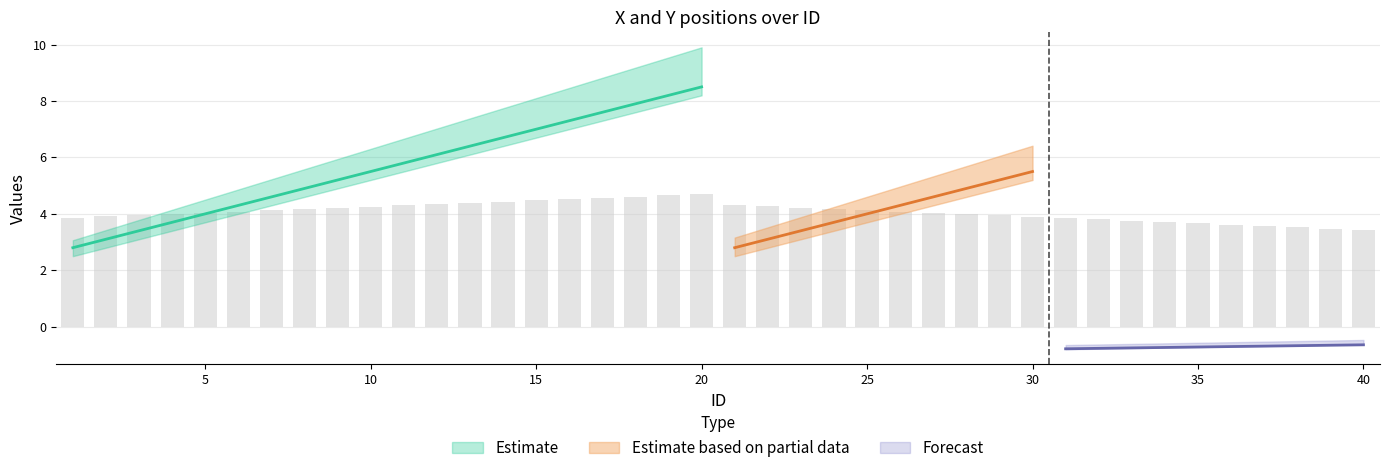

What is the spread (max minus min) of values at 14?

6.9